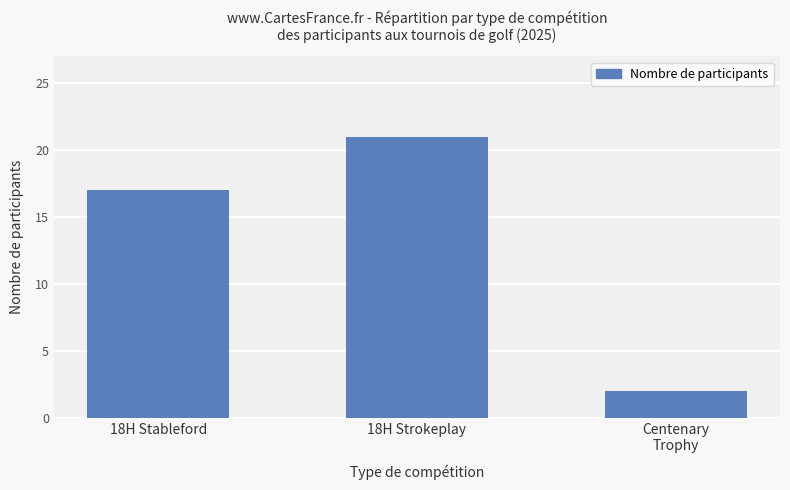

Approximately how many times larger is the value at 18H Stableford compared to Centenary
Trophy?

8.5